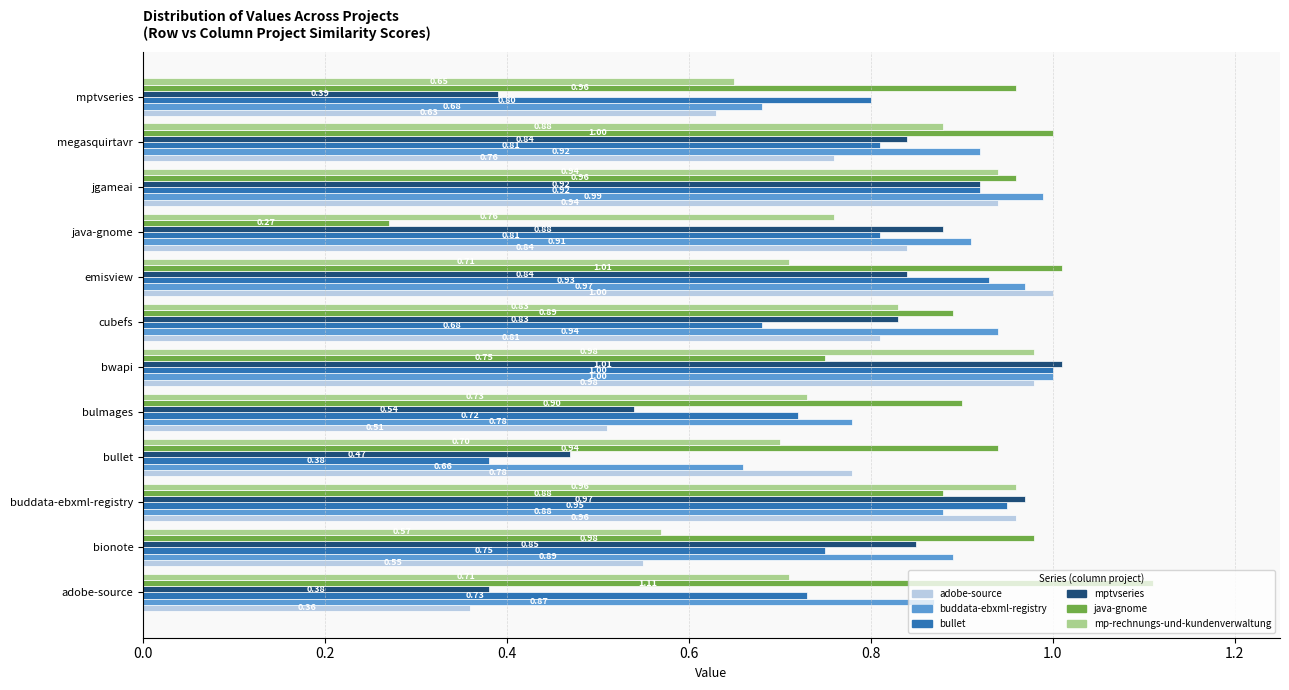

What is the total value across all series at cubefs?

5.0